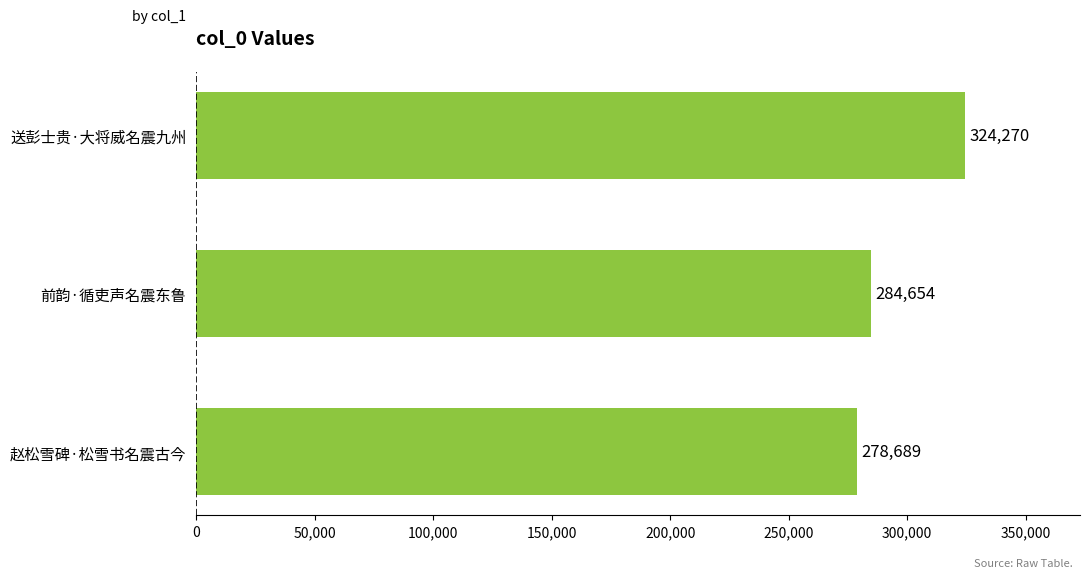

The chart shows a value of 278689 at 赵松雪碑·松雪书名震古今. True or false?

True